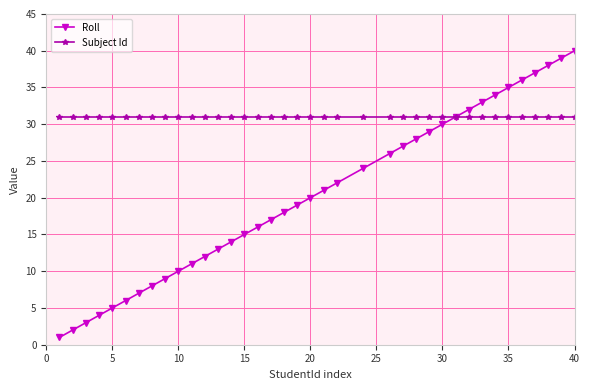

Rank the series by their average value, from lowest to highest.

Roll, Subject Id